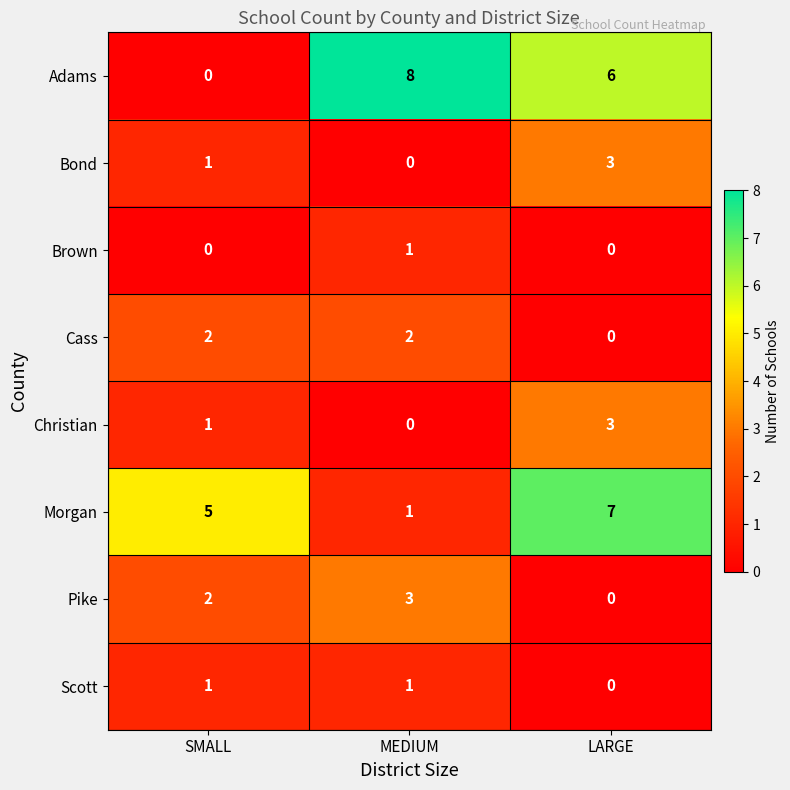

What is the difference between the highest and lowest values at LARGE?

7